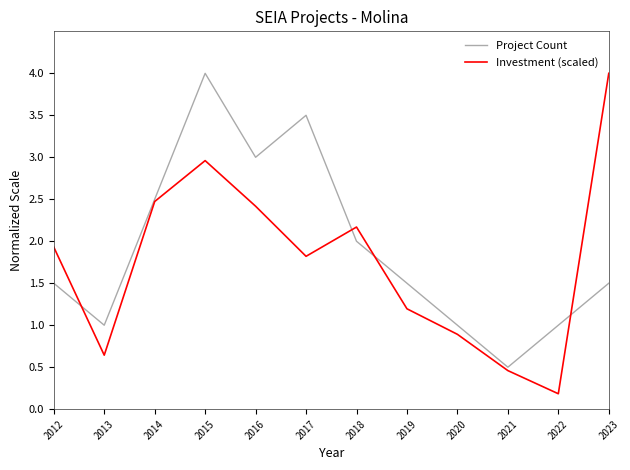

The value of Project Count at 2015 is 2.3. True or false?

False